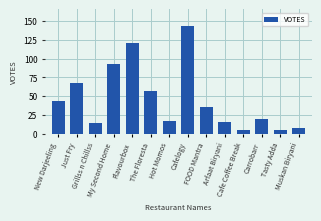

Does the chart contain stacked bars?

No